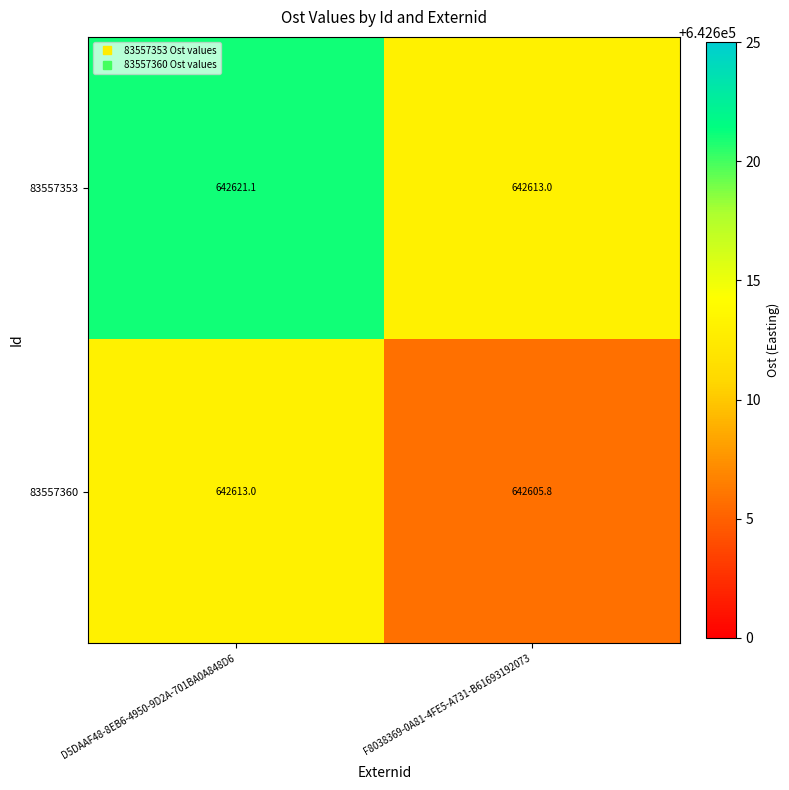

The 83557360 series shows 642605.8 at F8038369-0A81-4FE5-A731-B61693192073. True or false?

True